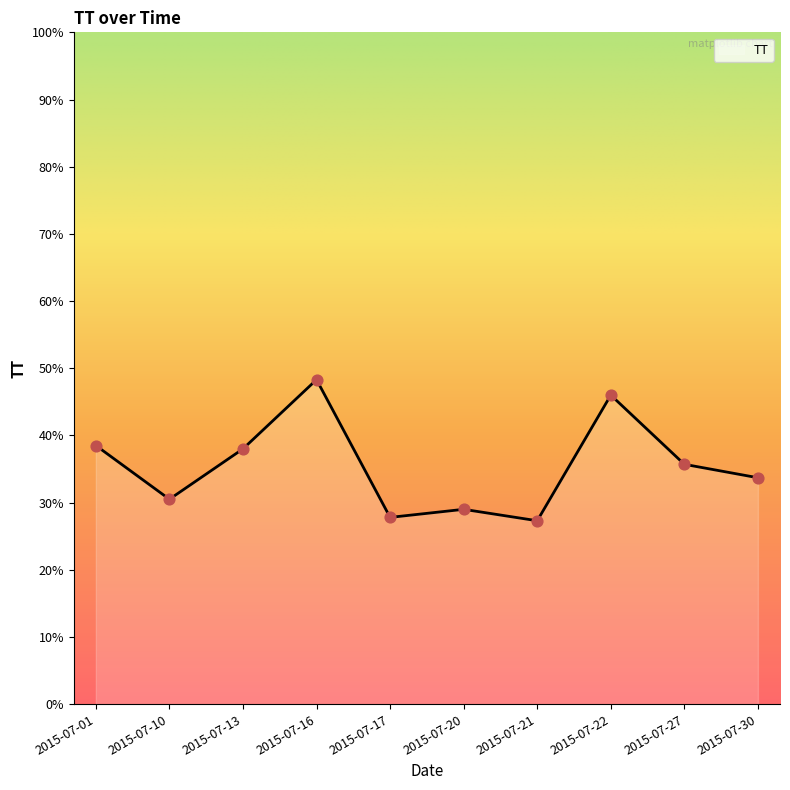

Which has a higher value, 2015-07-17 or 2015-07-13?

2015-07-13